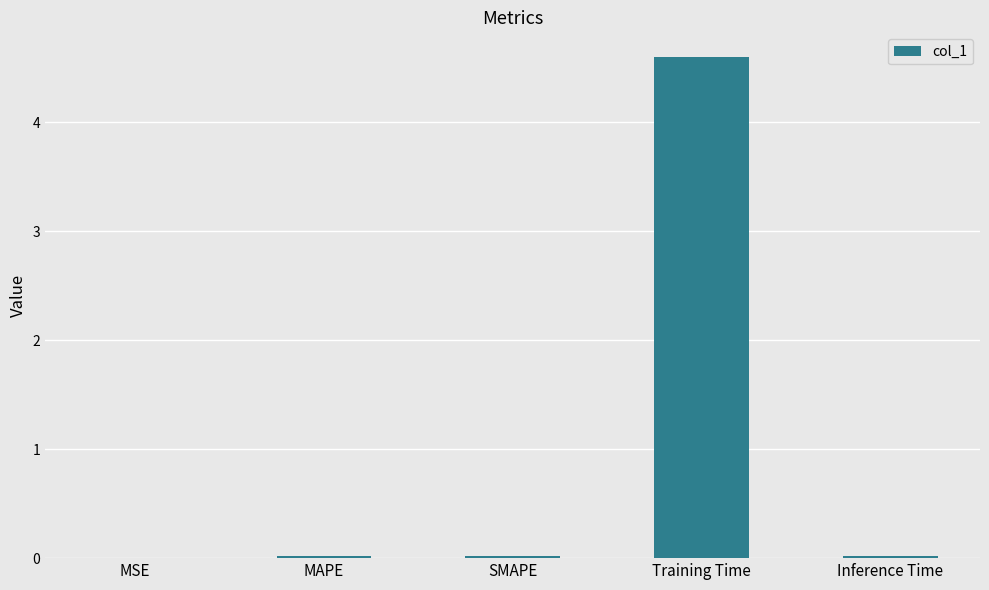

The chart shows a value of 4.6 at Training Time. True or false?

True